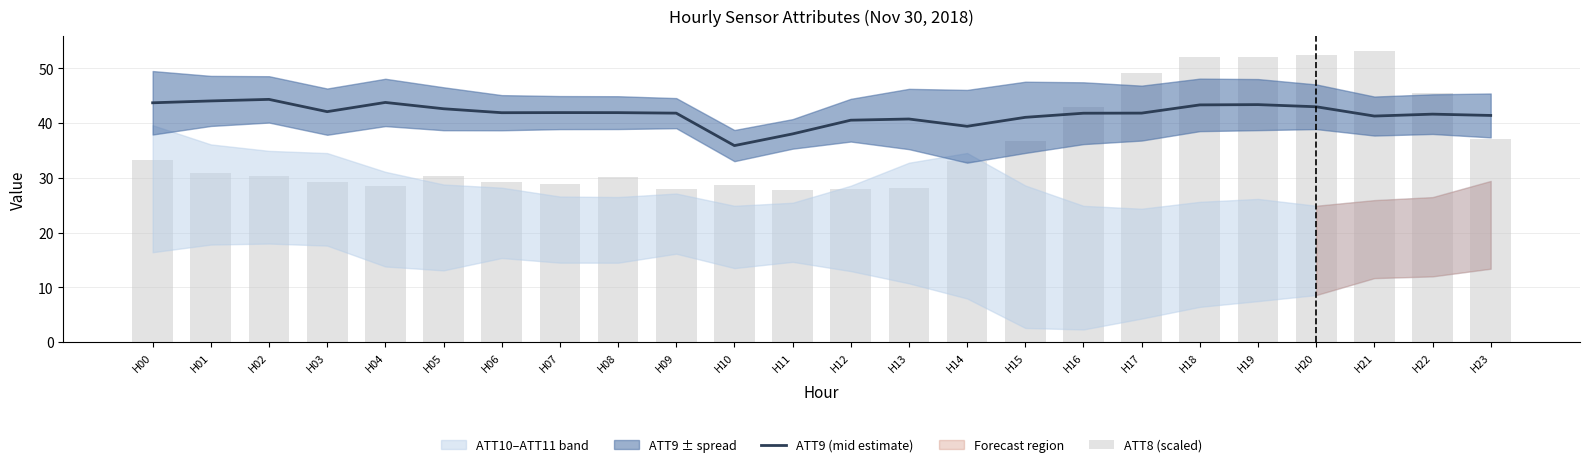

What is the sum of the ATT8 (scaled) values at H09 and H21?

81.2